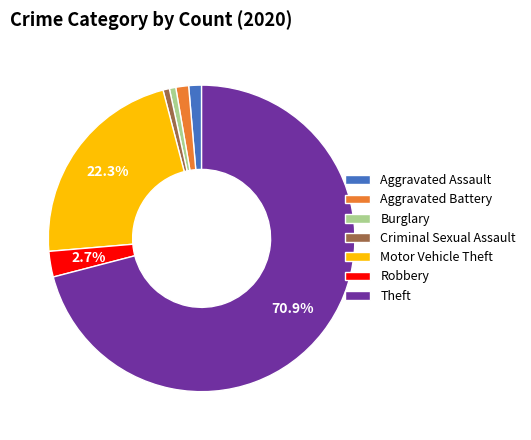

How much of the chart is everything except Robbery?

97.3%